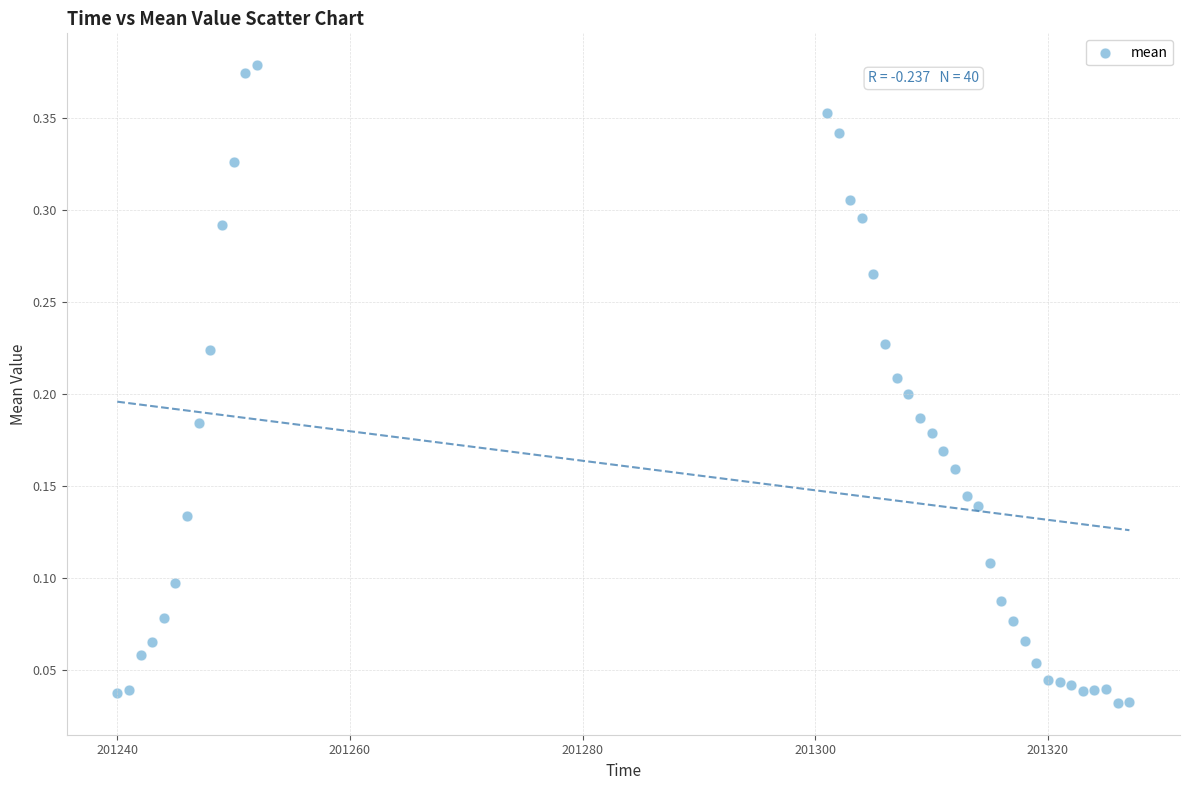

Count the number of points in this scatter plot.

40